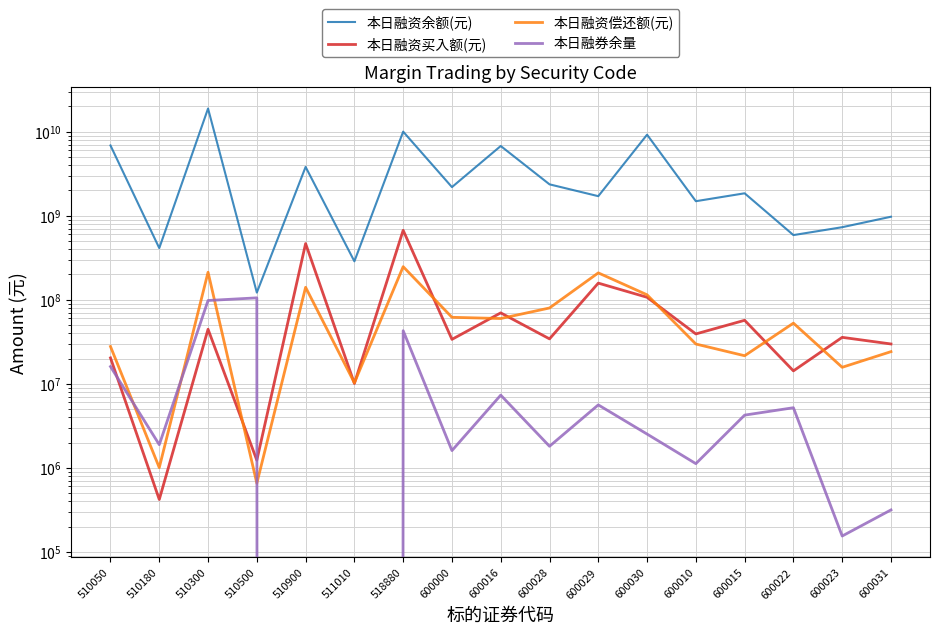

The 本日融资买入额(元) series shows 19524622 at 600022. True or false?

False